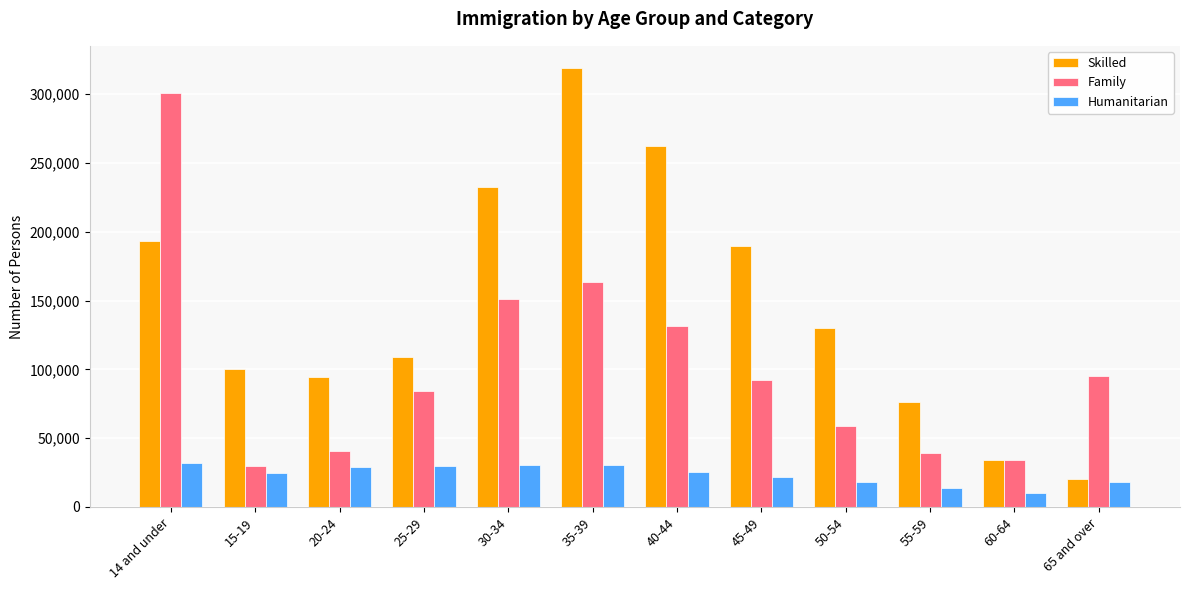

Are the bars grouped side by side (vs. stacked)?

Yes